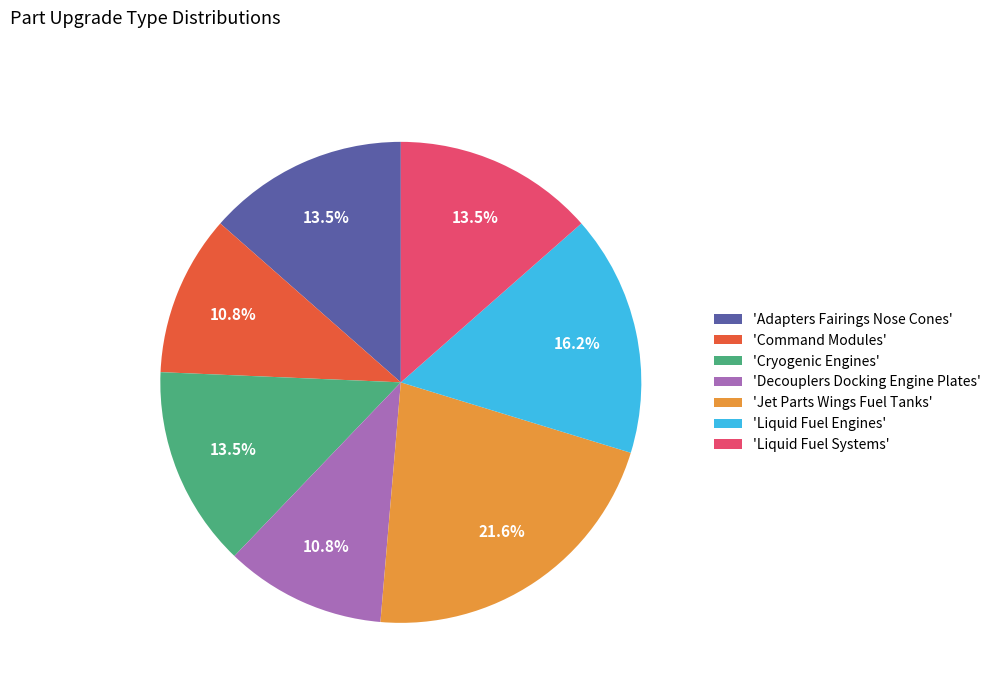

Is 'Jet Parts Wings Fuel Tanks' the majority of the pie?

No